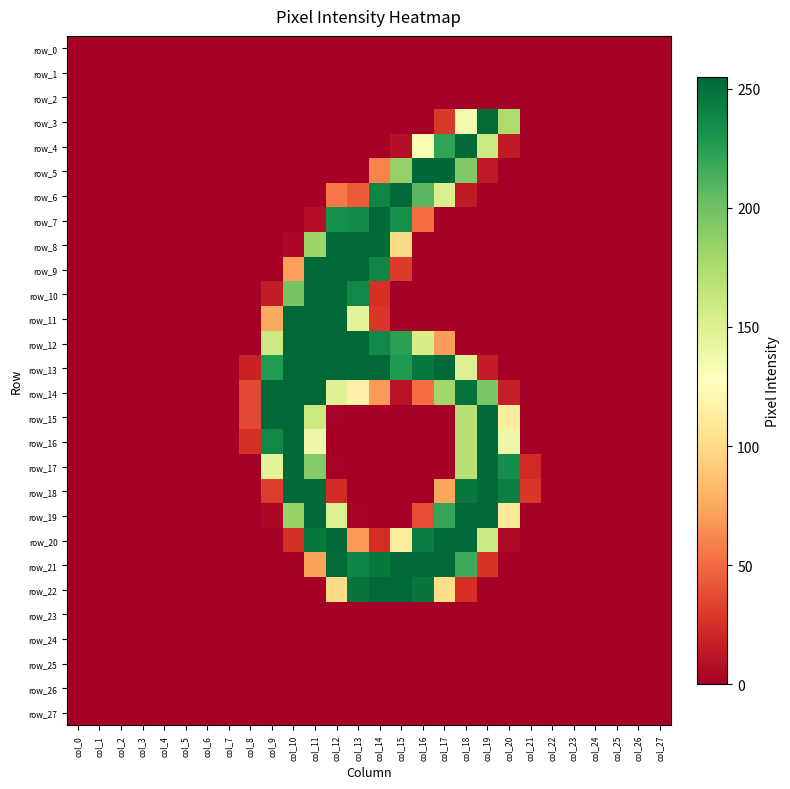

At how many categories does at least one series exceed 207?

12